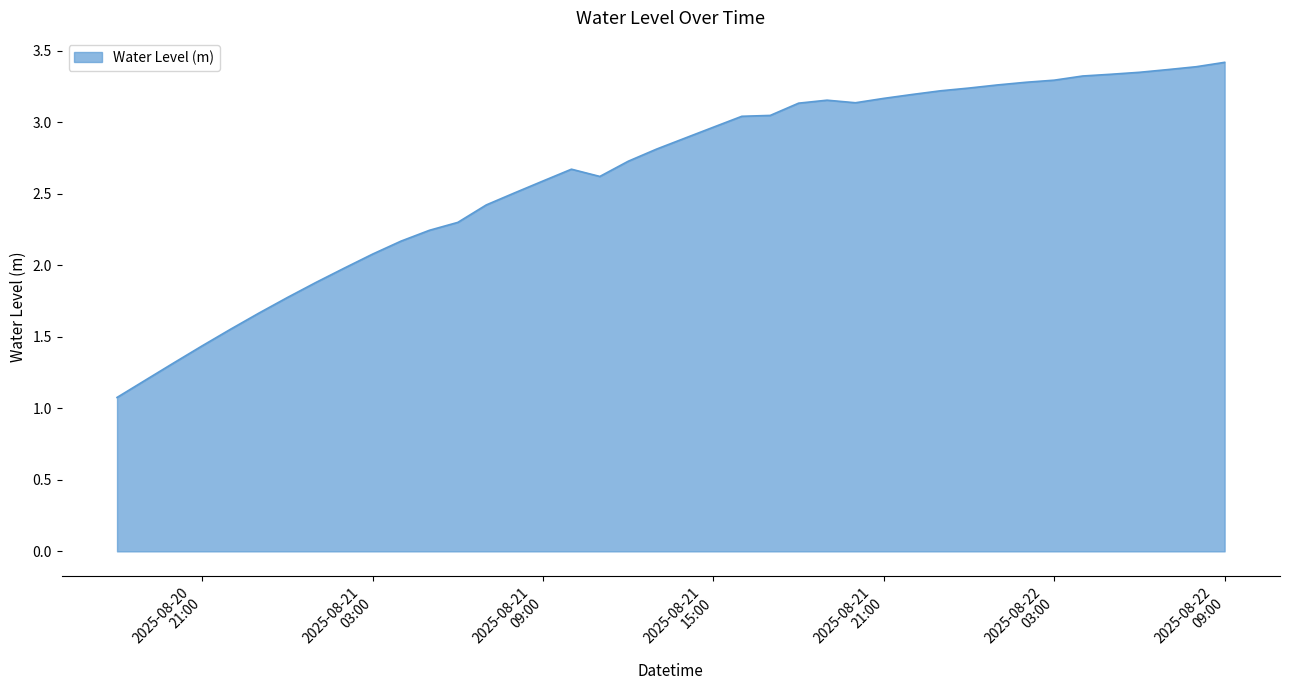

How many categories are shown in the chart?

40